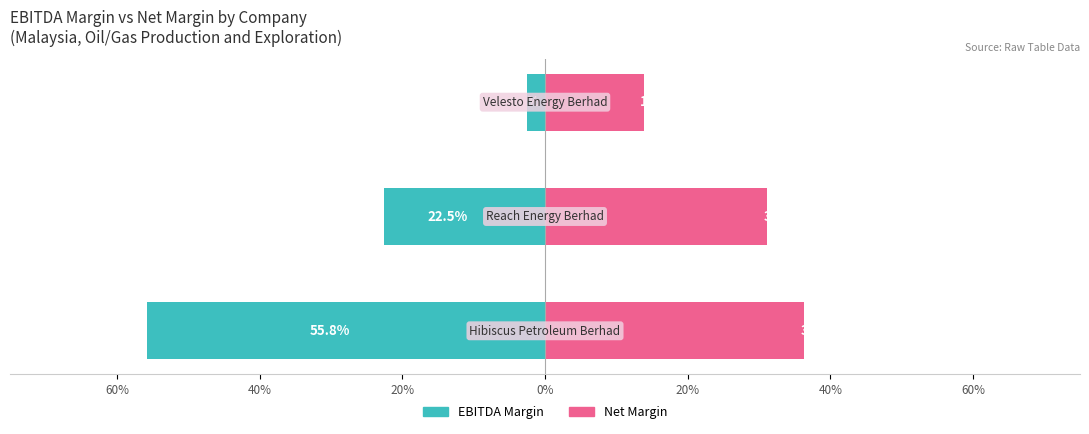

What position from the left is 60%?

1